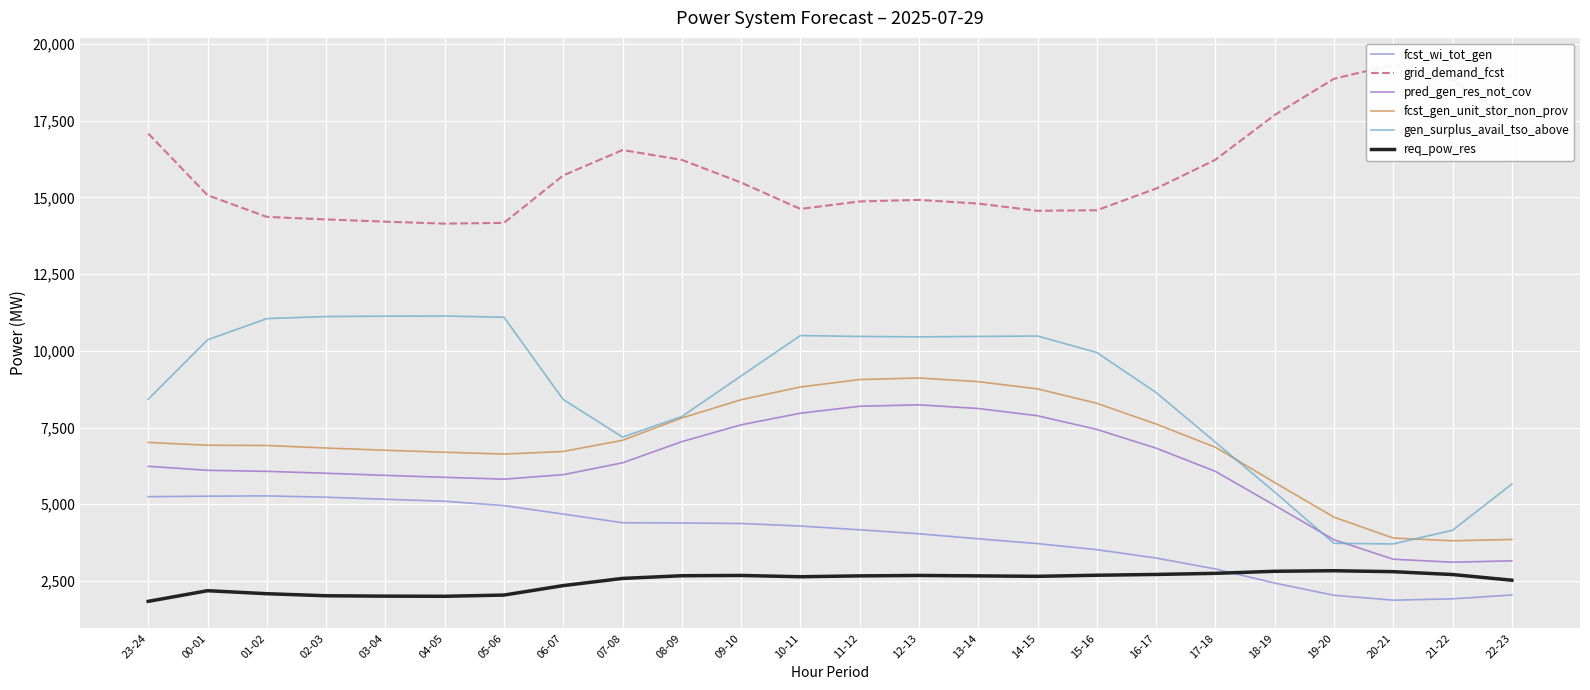

How many lines are shown in the chart?

6